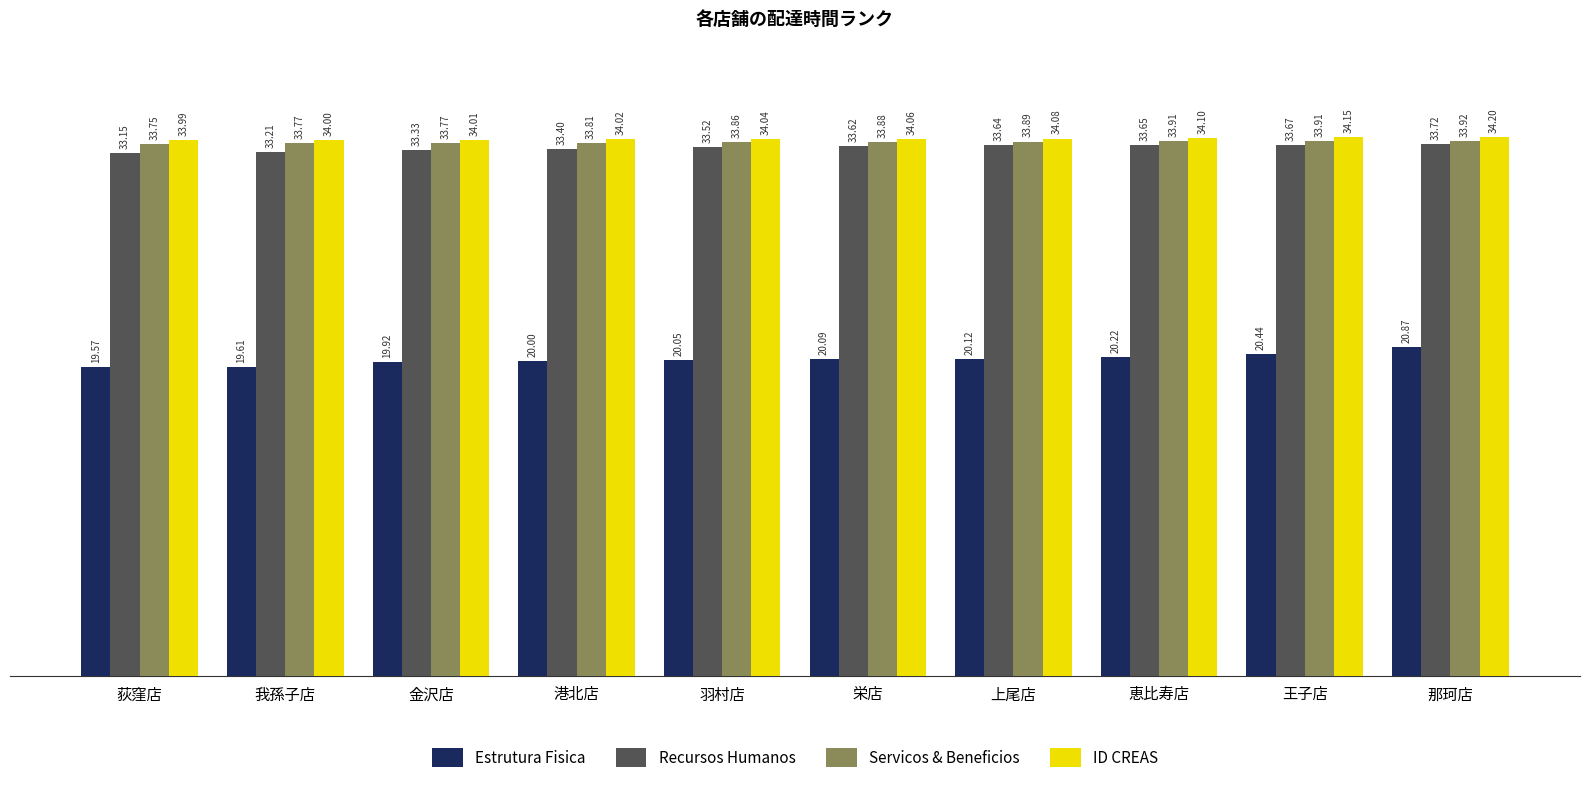

How many distinct data groups are displayed?

4